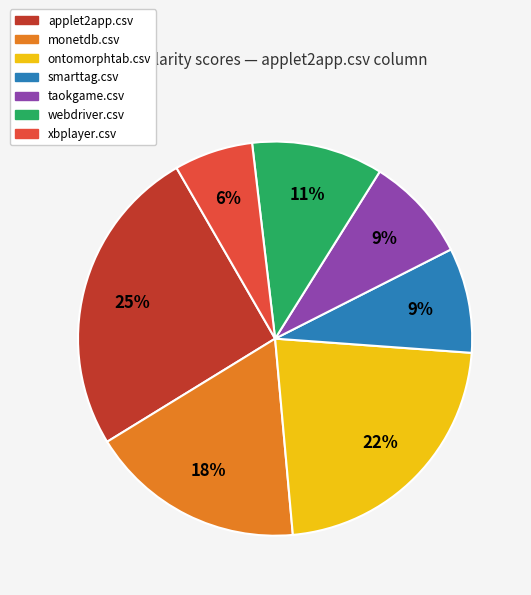

The taokgame.csv slice represents 15% of the pie. True or false?

False